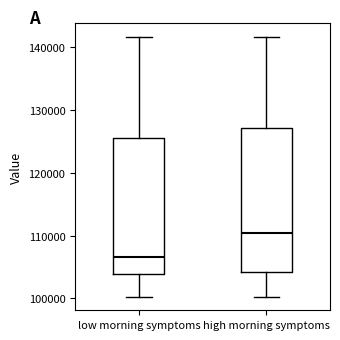

Reading left to right, read every box against the y-axis: the position of its median line, the range the box covers, and the ends of its whiskers. The values are not printed on the chart, so give them approximately, as read against the axis.

low morning symptoms: median 107000, box 104000 to 126000, whiskers 100000 to 142000
high morning symptoms: median 111000, box 104000 to 127000, whiskers 100000 to 142000